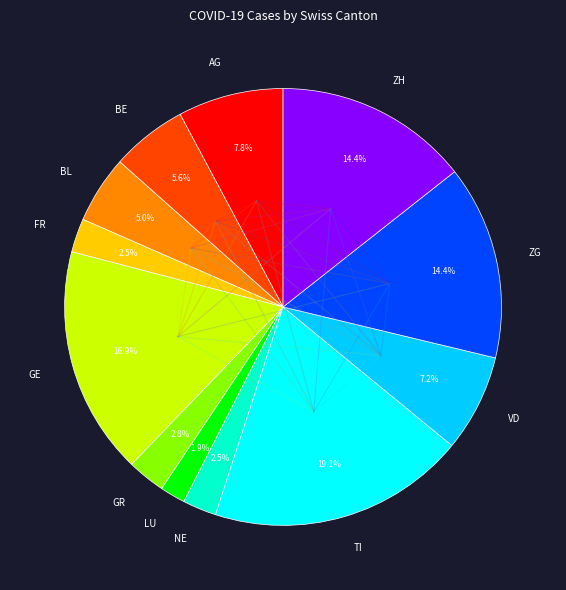

Which category has the biggest portion of the pie?

TI